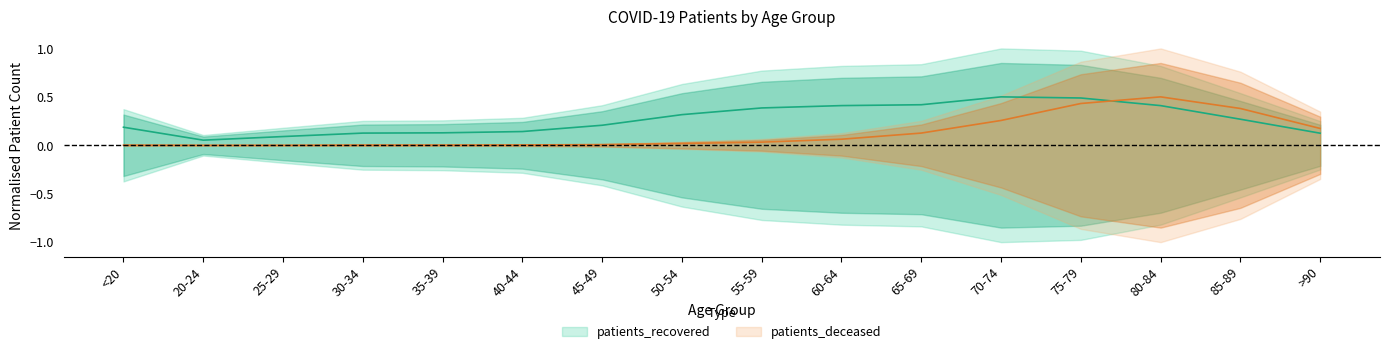

At how many categories does at least one series exceed 0?

16